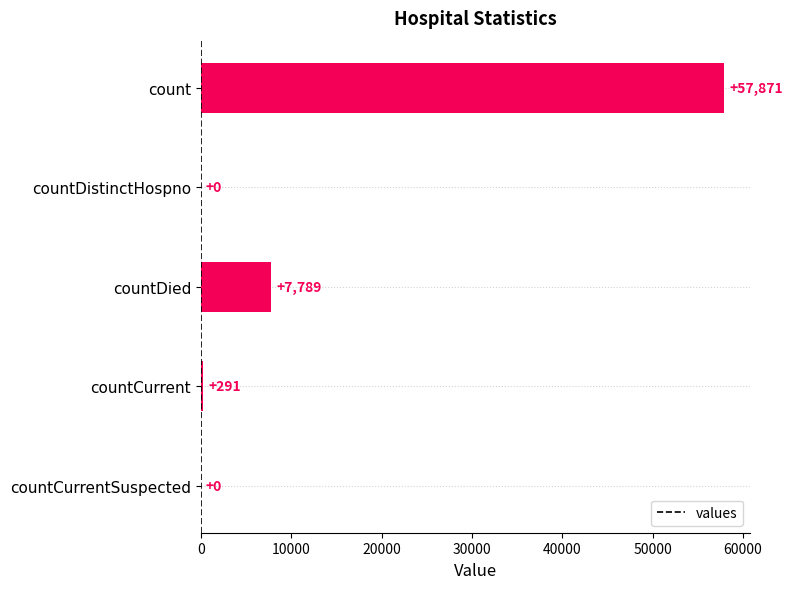

Is it true that the value at countCurrent is 291?

True